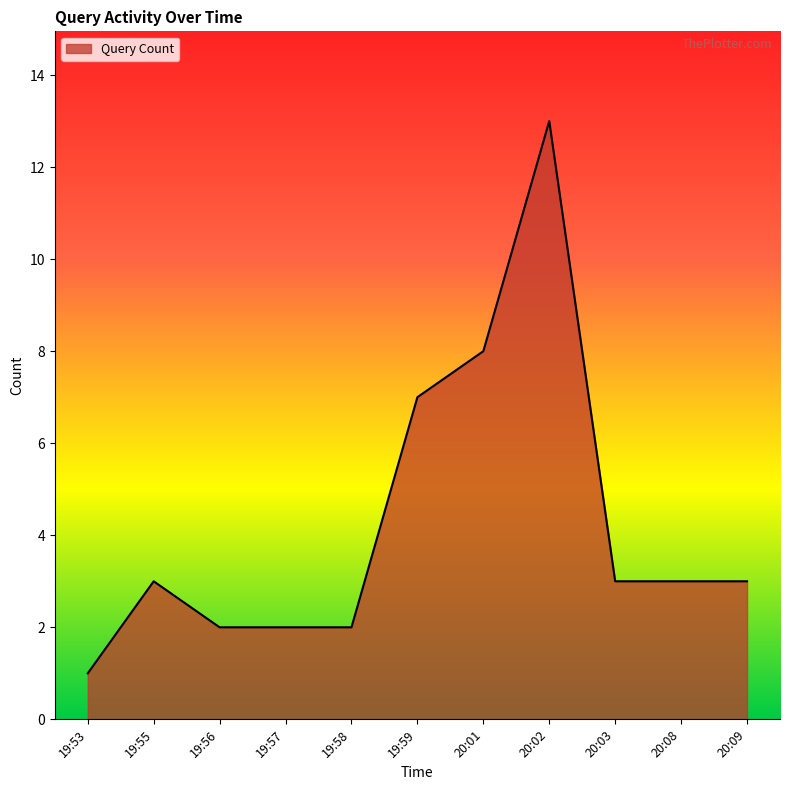

What position from the right is 19:55?

10